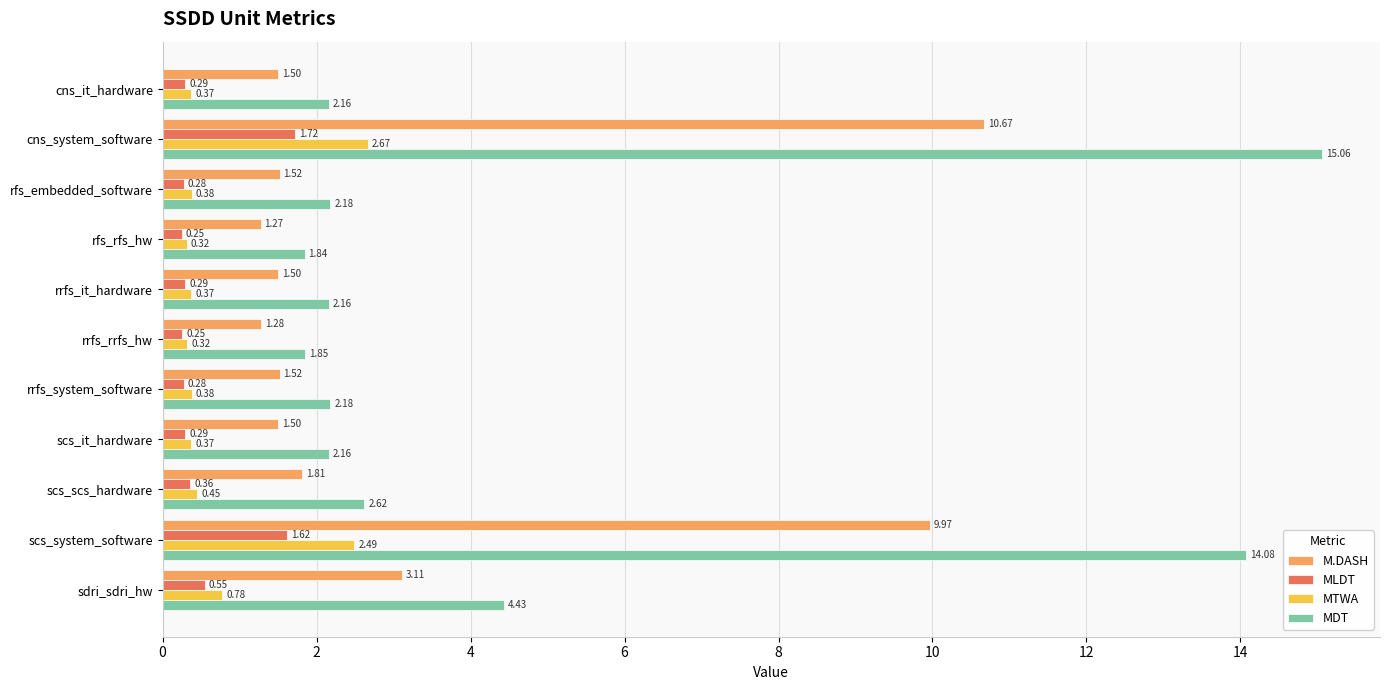

What is the difference between the maximum and minimum values in the MLDT series?

1.5